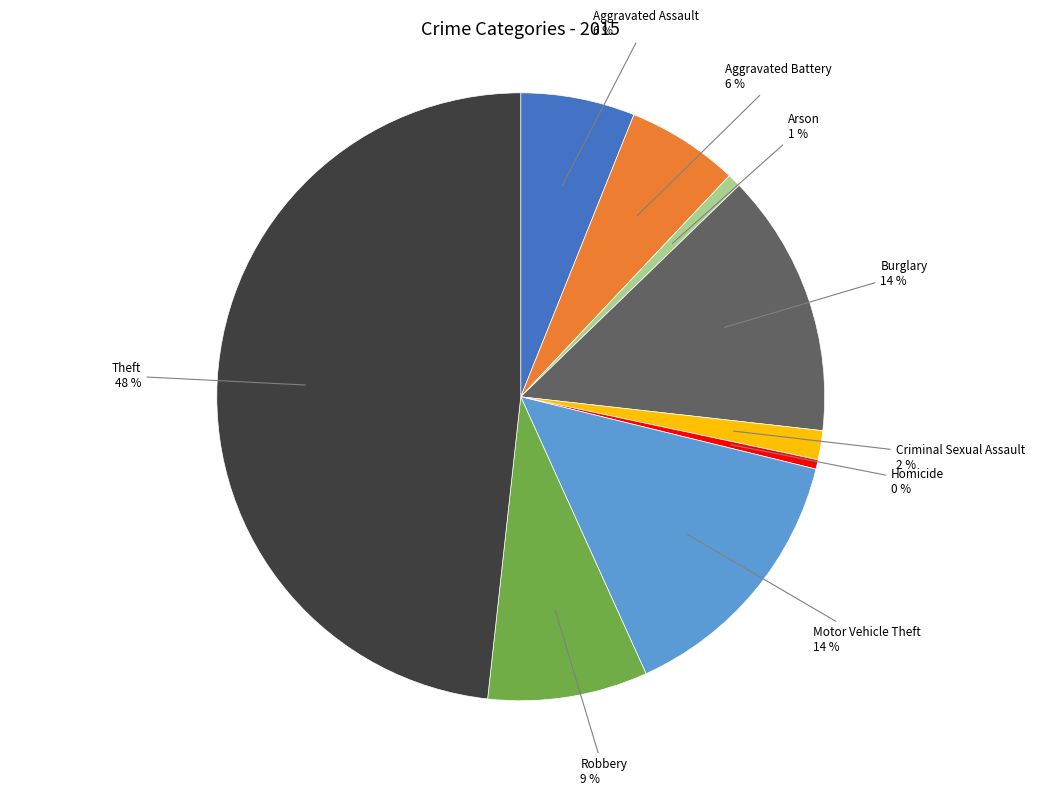

Between Aggravated Assault and Motor Vehicle Theft, which is larger?

Motor Vehicle Theft